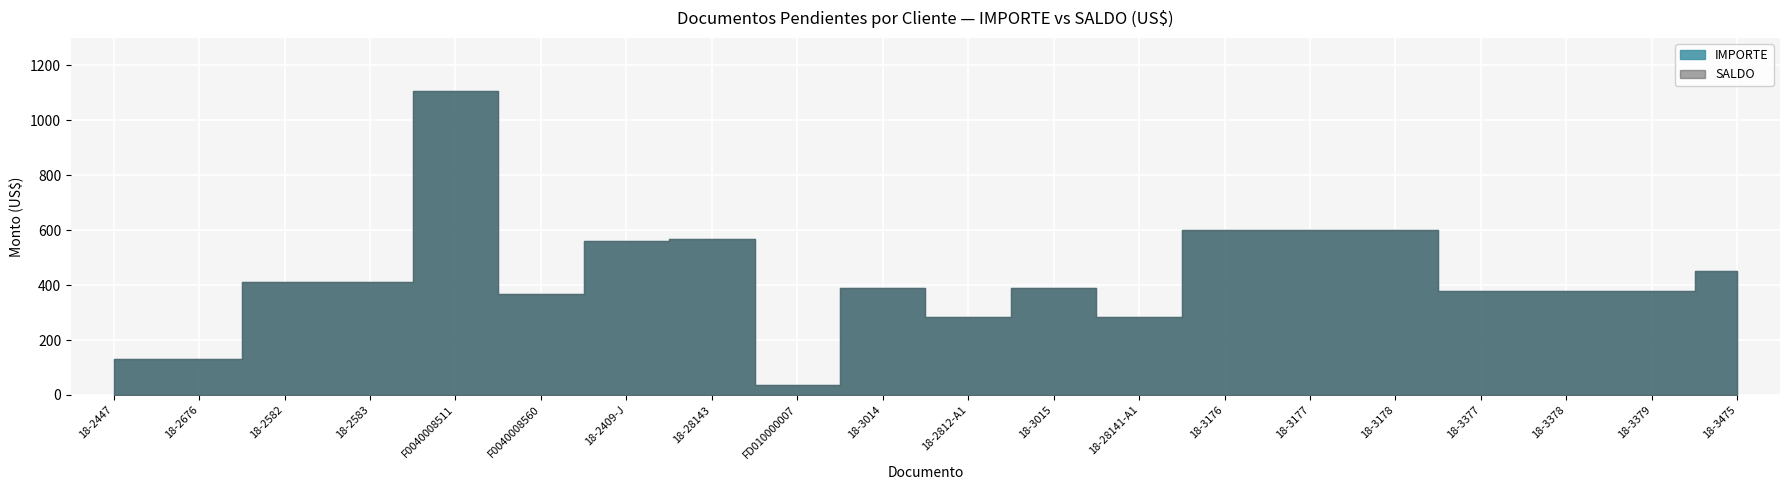

What is the sum of all IMPORTE values?

8459.0